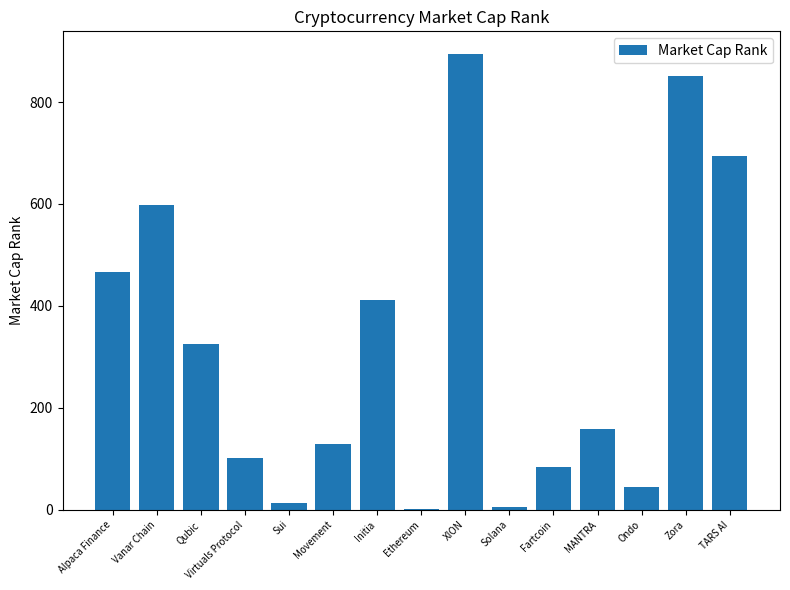

At which category does the chart reach its peak across all series?

XION